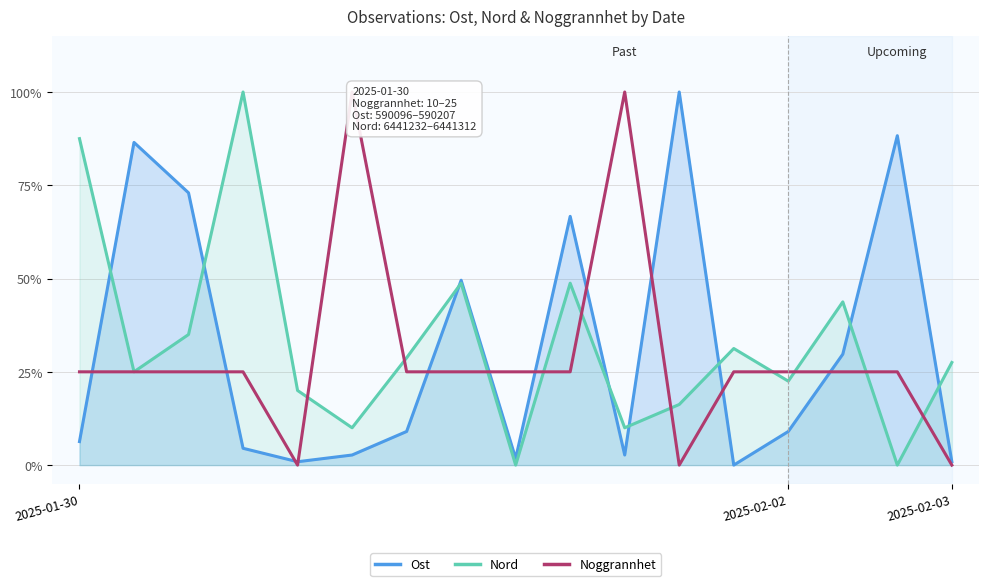

After their last crossing, which series has the higher values: Noggrannhet or Nord?

Nord